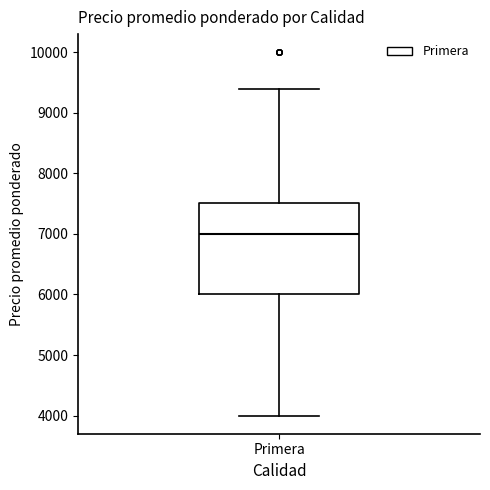

Transcribe this box plot: give where the median line is, the range the box spans, and where the two whiskers end, as read against the y-axis. The values are not printed on the chart, so give them approximately, as read against the axis.

median 7000, box 6000 to 7500, whiskers 4000 to 9400